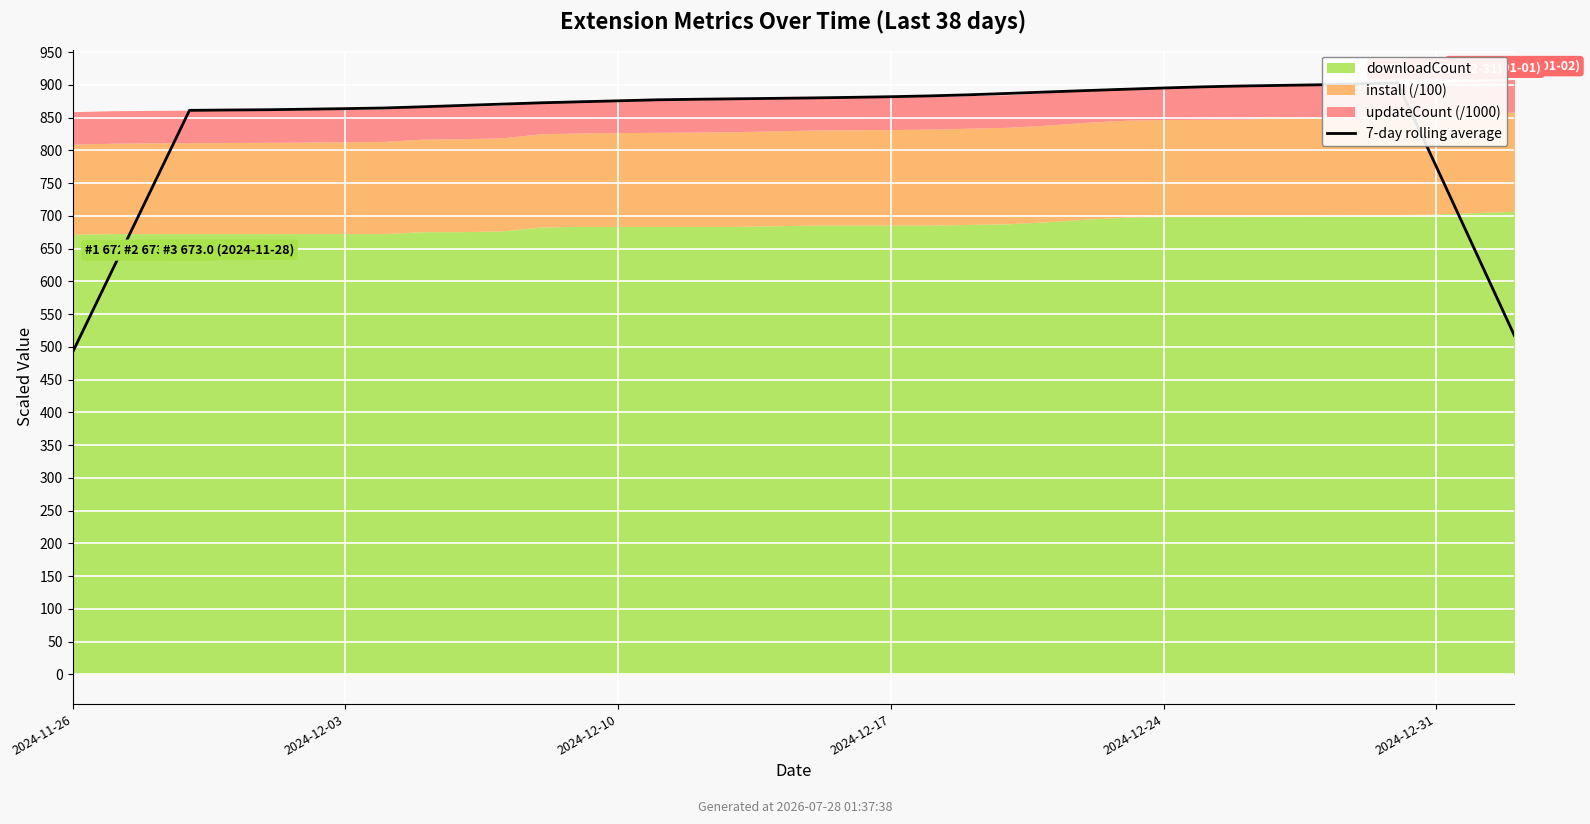

What is the greatest value displayed?

903.1